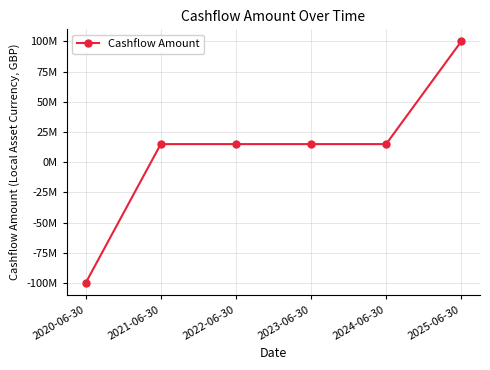

Is this an area chart (filled region under the line)?

No